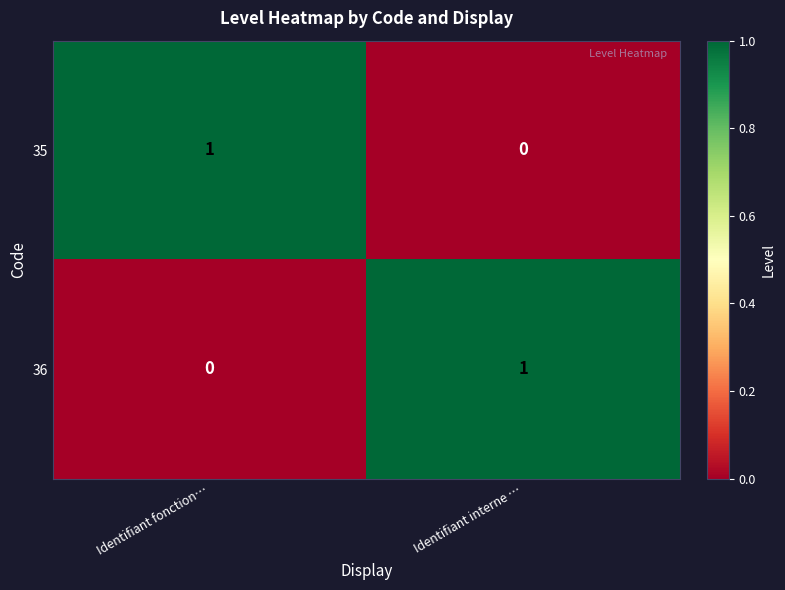

The value of 35 at Identifiant interne … is 0. True or false?

True